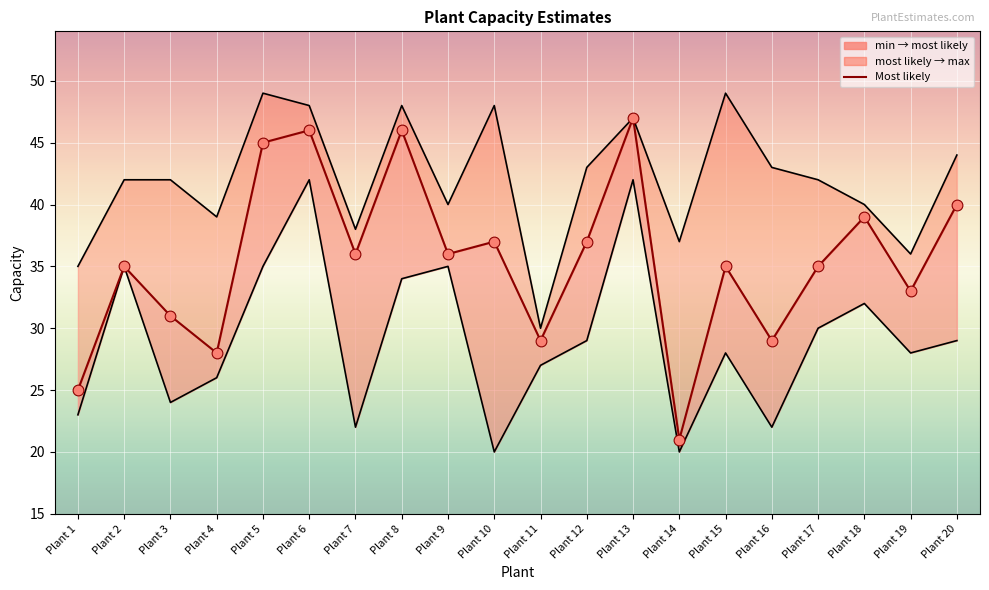

Approximately how many times larger is the value at Plant 6 compared to Plant 14?

2.2